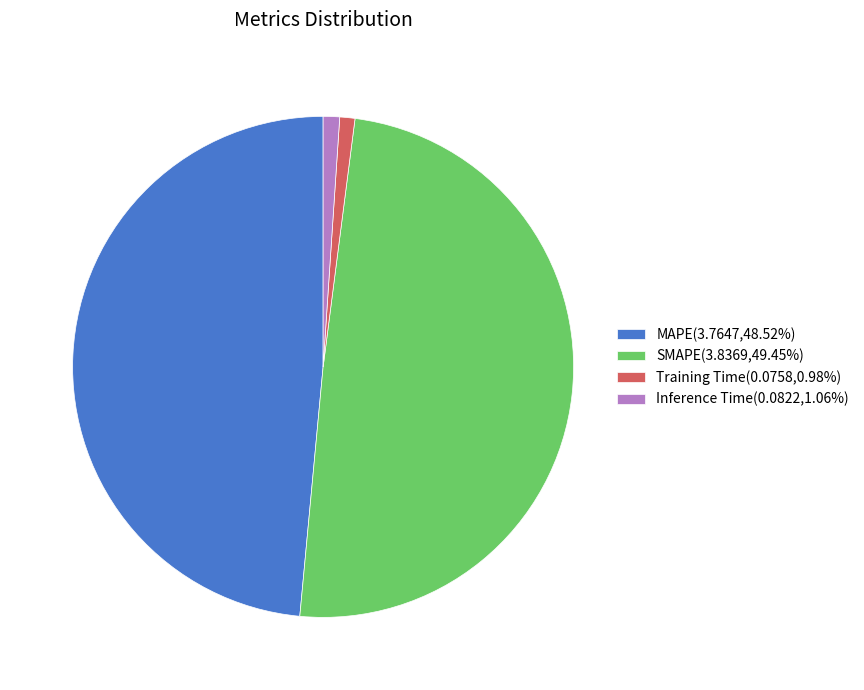

What is the largest slice in the pie chart?

SMAPE